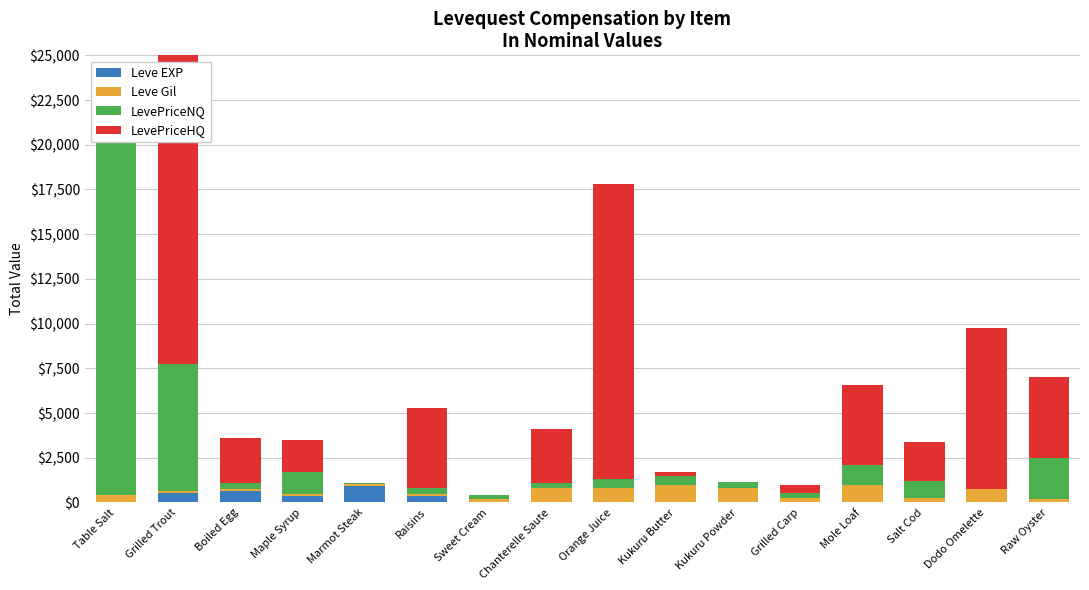

Which has a higher value, Kukuru Powder or Grilled Trout?

Grilled Trout